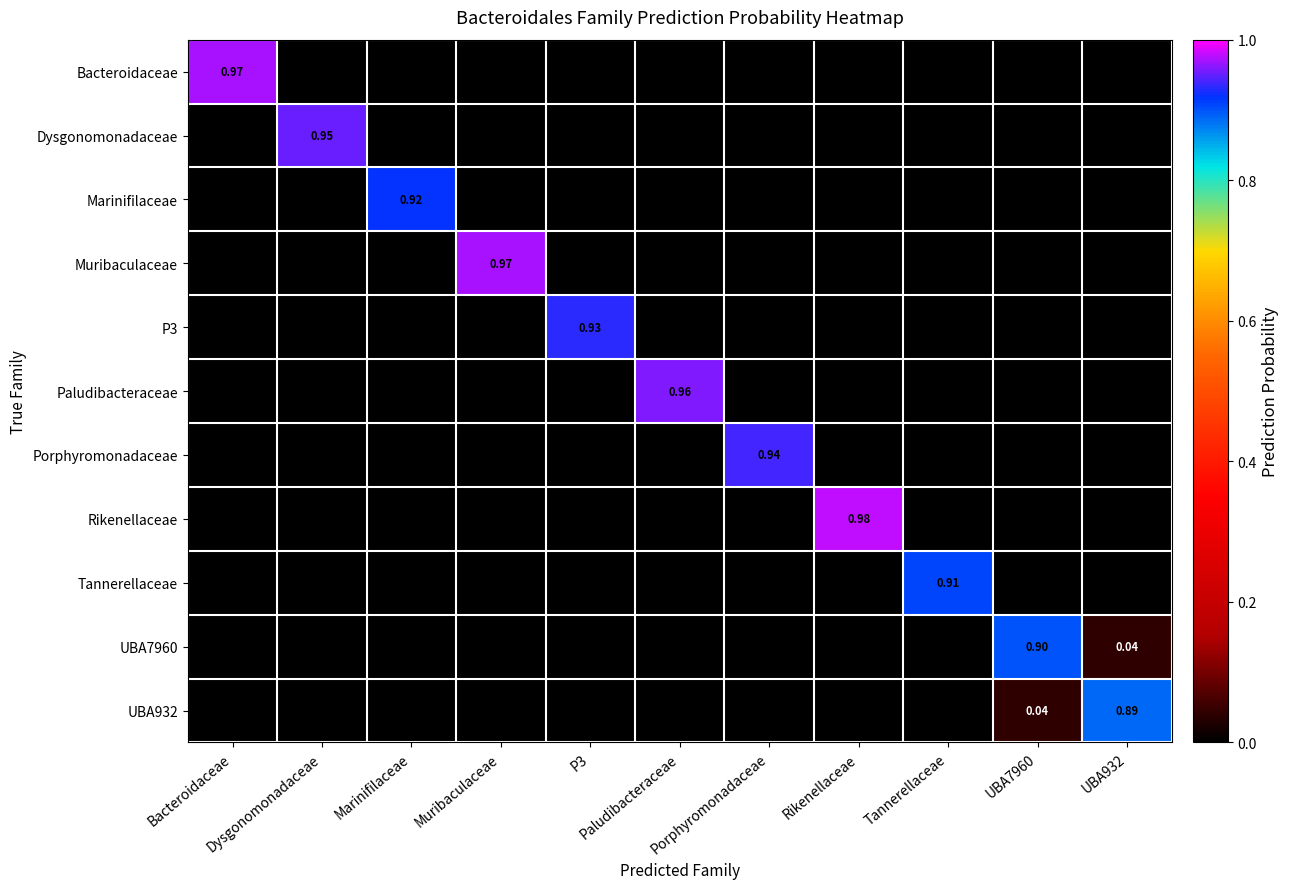

The Tannerellaceae series shows 1.3 at Tannerellaceae. True or false?

False